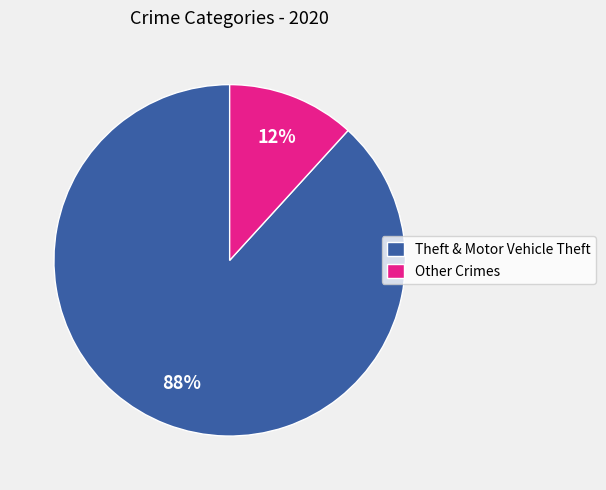

What is the largest slice in the pie chart?

Theft & Motor Vehicle Theft